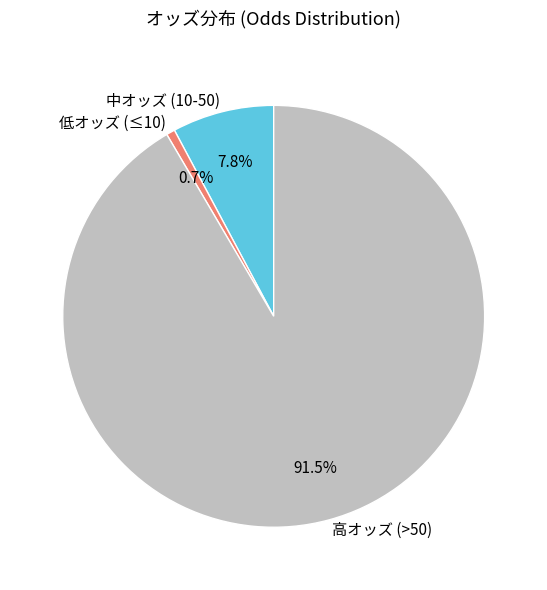

Rank the categories by value from lowest to highest.

低オッズ (≤10), 中オッズ (10-50), 高オッズ (>50)